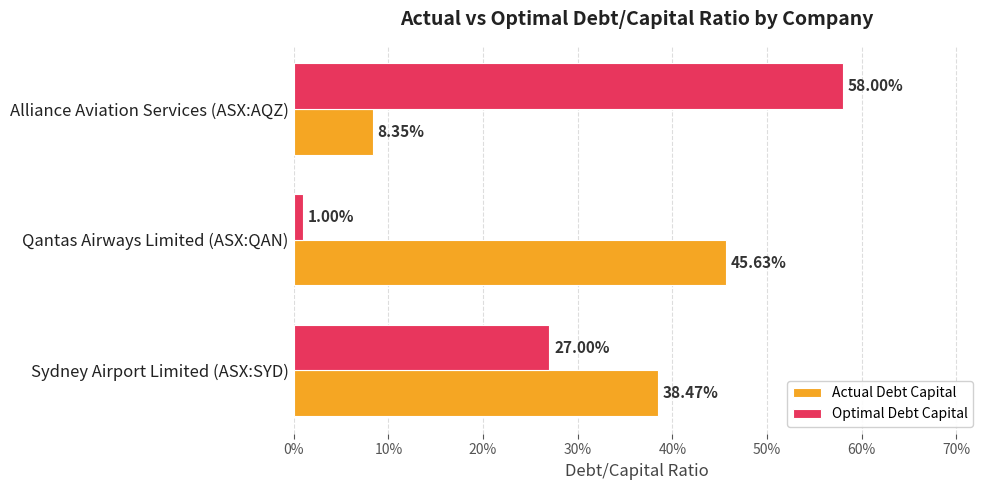

What are all the series names shown in the legend?

Actual Debt Capital, Optimal Debt Capital